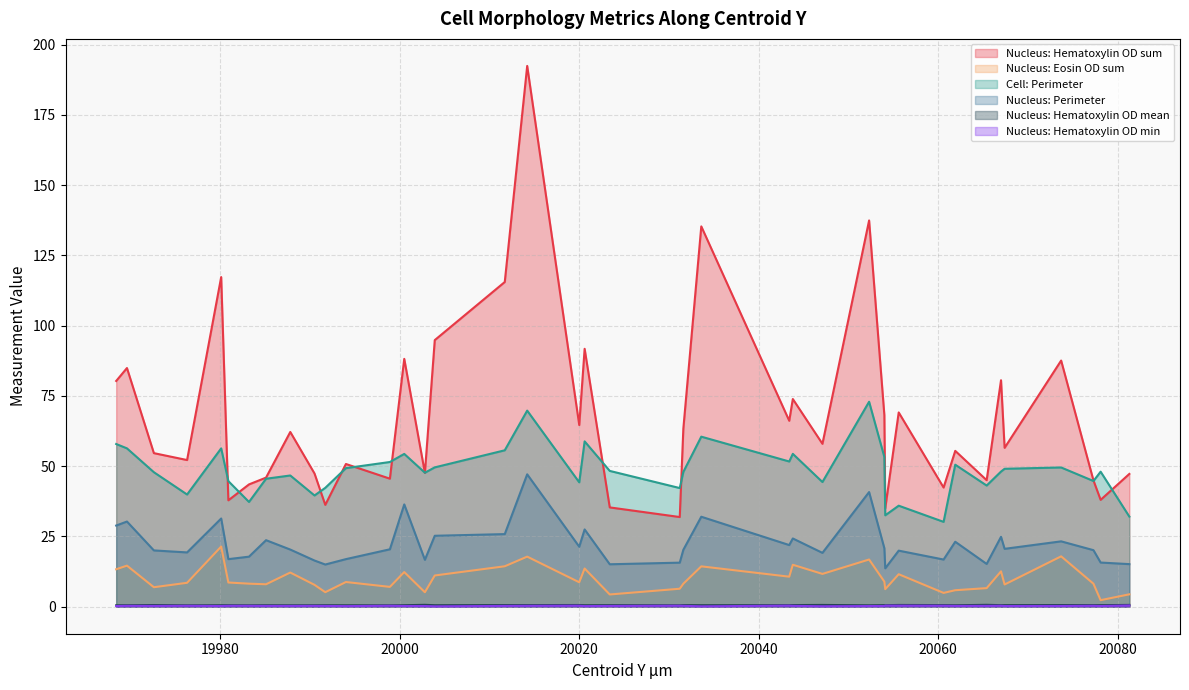

True or false: Nucleus: Perimeter and Nucleus: Hematoxylin OD mean cross at least once.

False